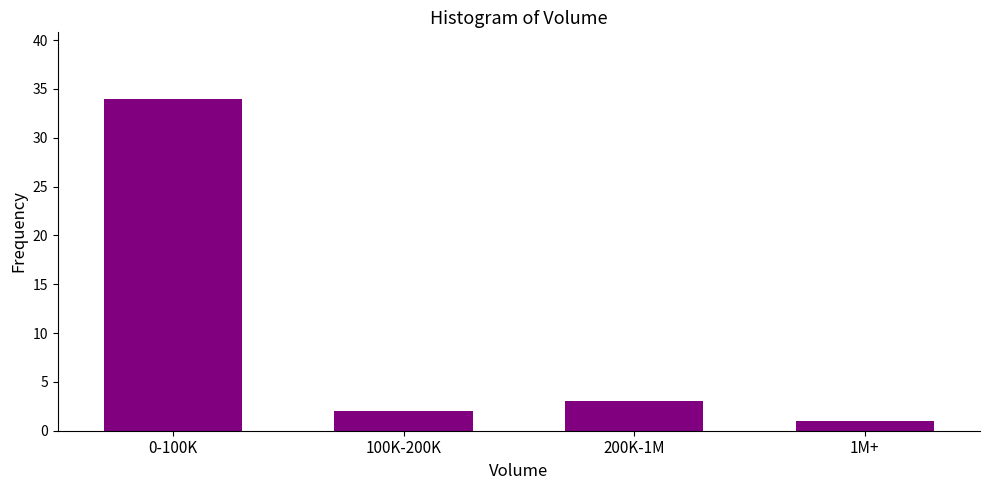

Reading left to right, what are all the values shown in this chart?

34	2	3	1